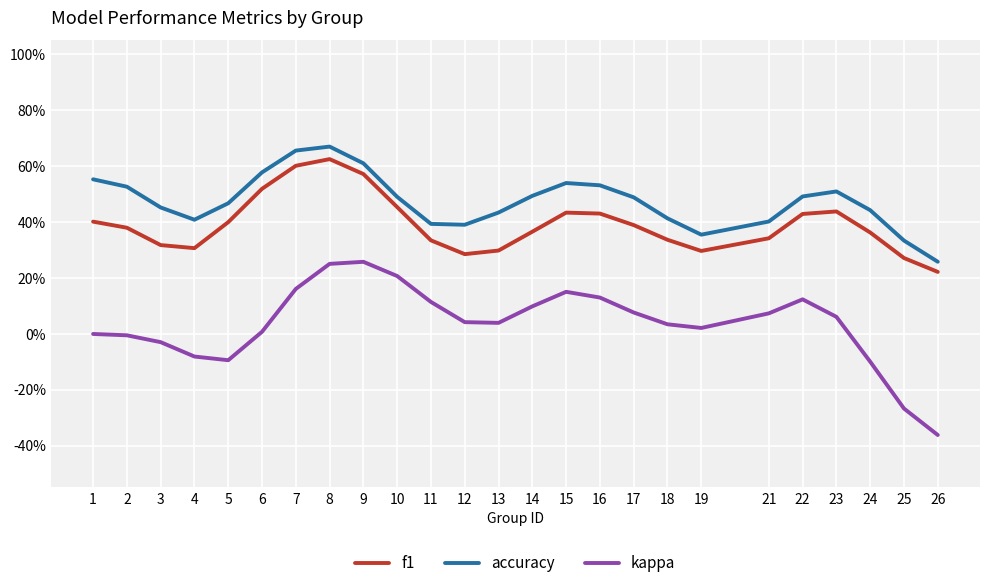

Does the chart have visible grid lines?

Yes